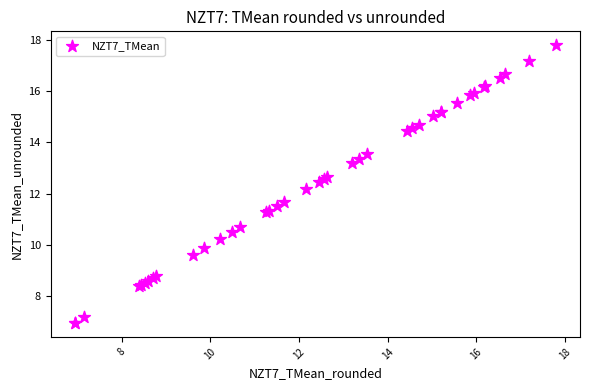

What Y value in the scatter plot is closest to 12?

12.2